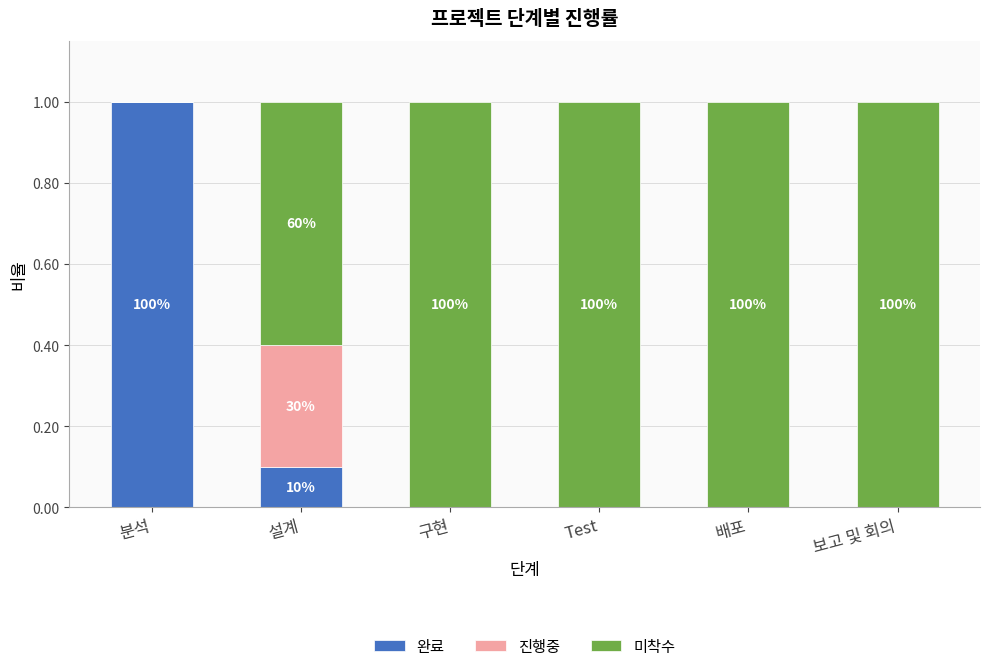

What is the sum of all 완료 values?

1.1